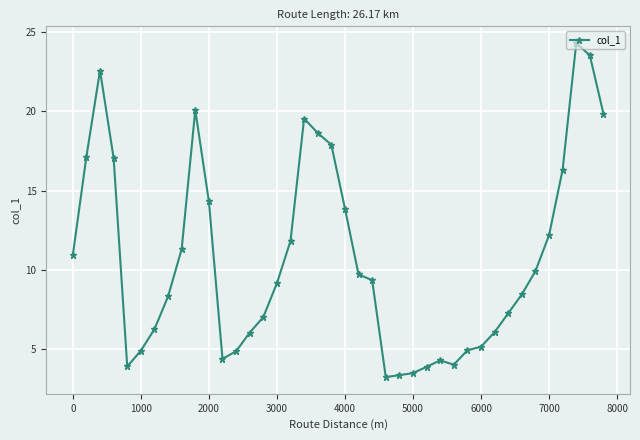

What is the value of the 25th point from the left?

3.3